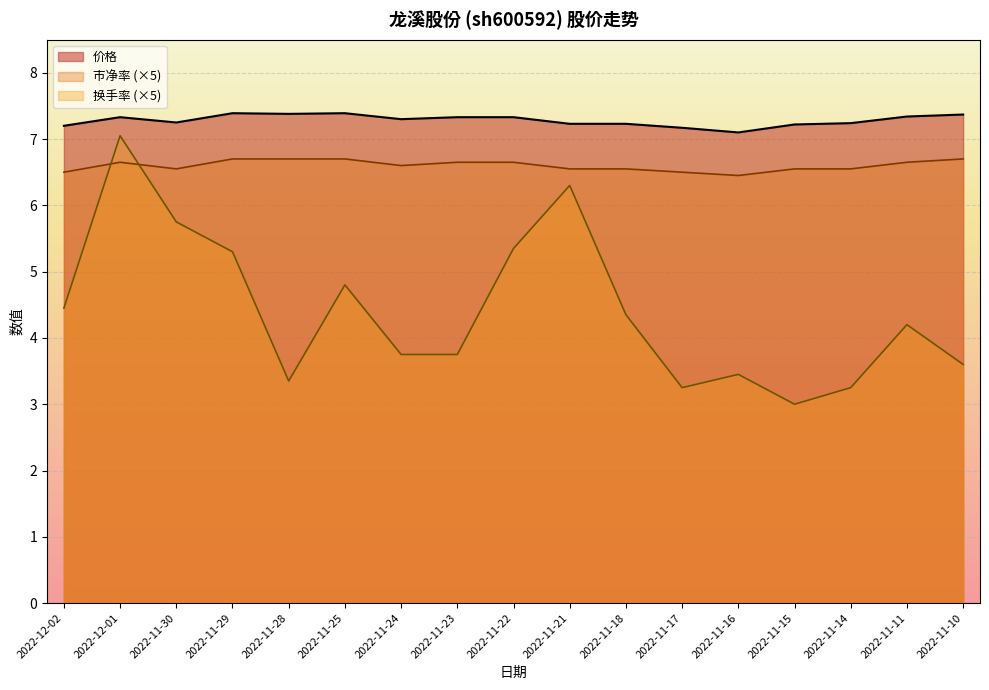

What position from the right is 2022-11-18?

7